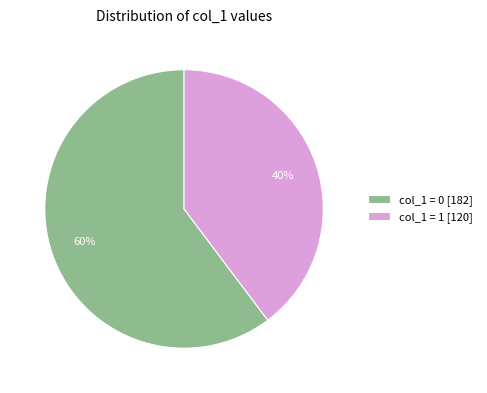

To the nearest percent, what is the average slice percentage?

50%